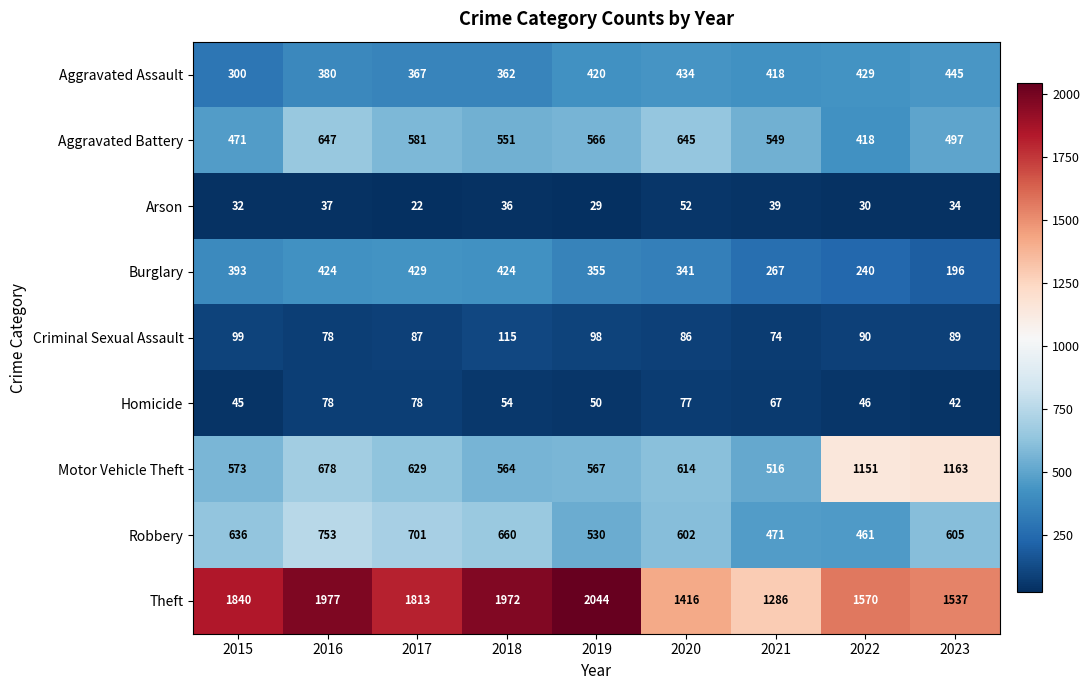

What is the total value across all series at 2021?

3687